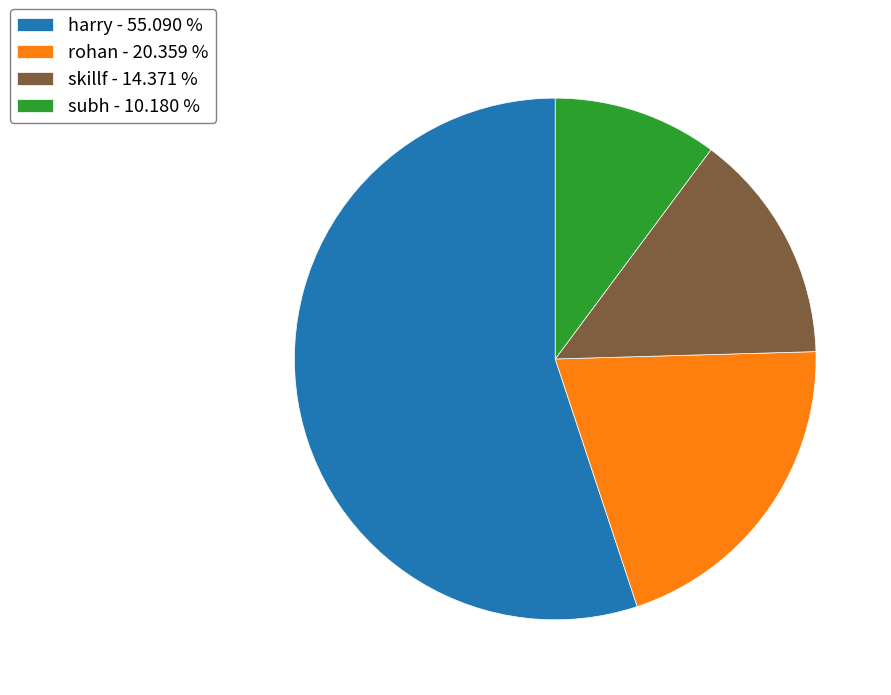

Does rohan account for over 50% of the chart?

No